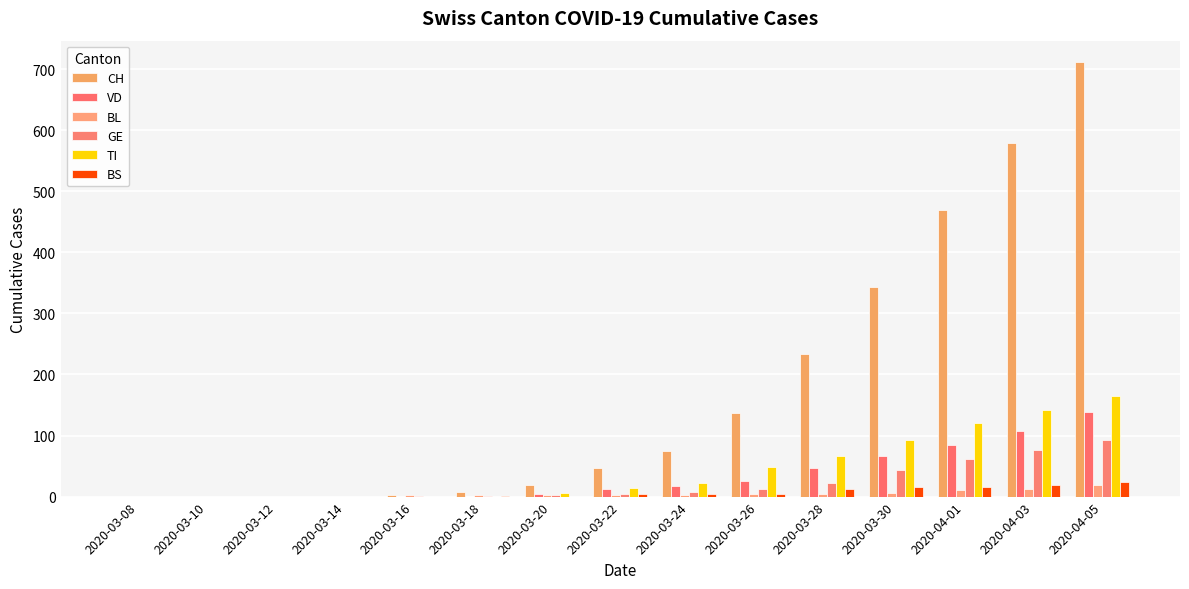

Is it true that VD equals -56 at 2020-03-18?

False